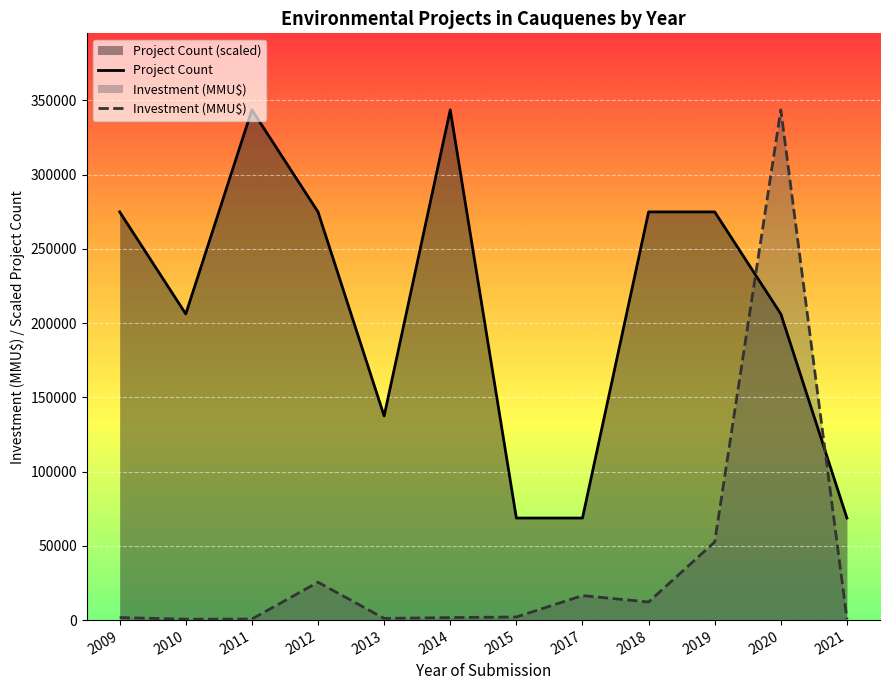

Is the value of Investment (MMU$) at 2012 greater than the value of Project Count at 2018?

No